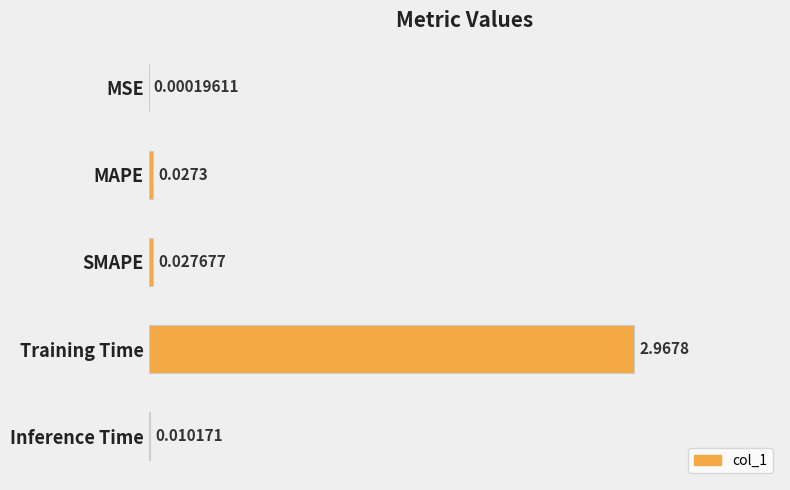

Where is the data nearest to the value 1?

SMAPE